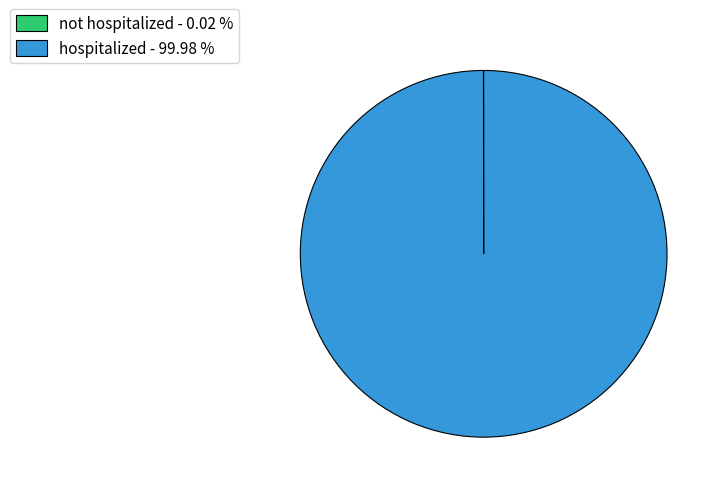

Is hospitalized - 99.98 % the majority of the pie?

Yes